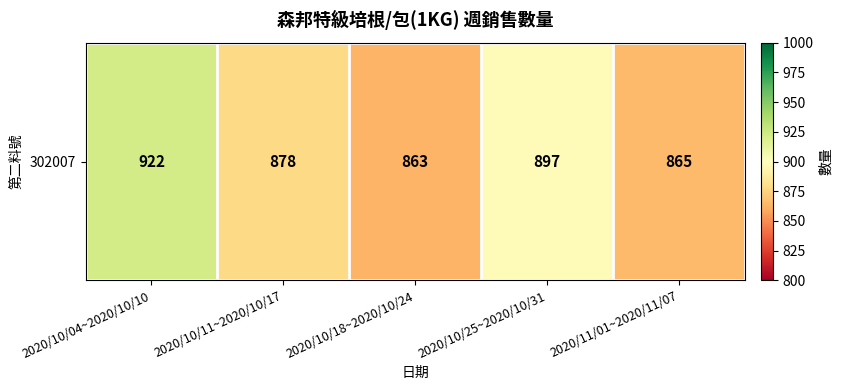

How many values exceed 878?

2